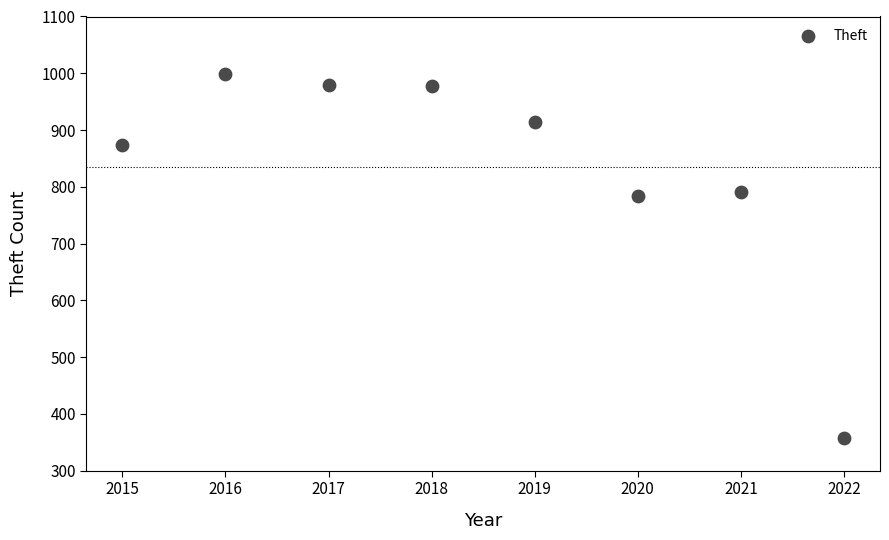

What is the average Y value?

834